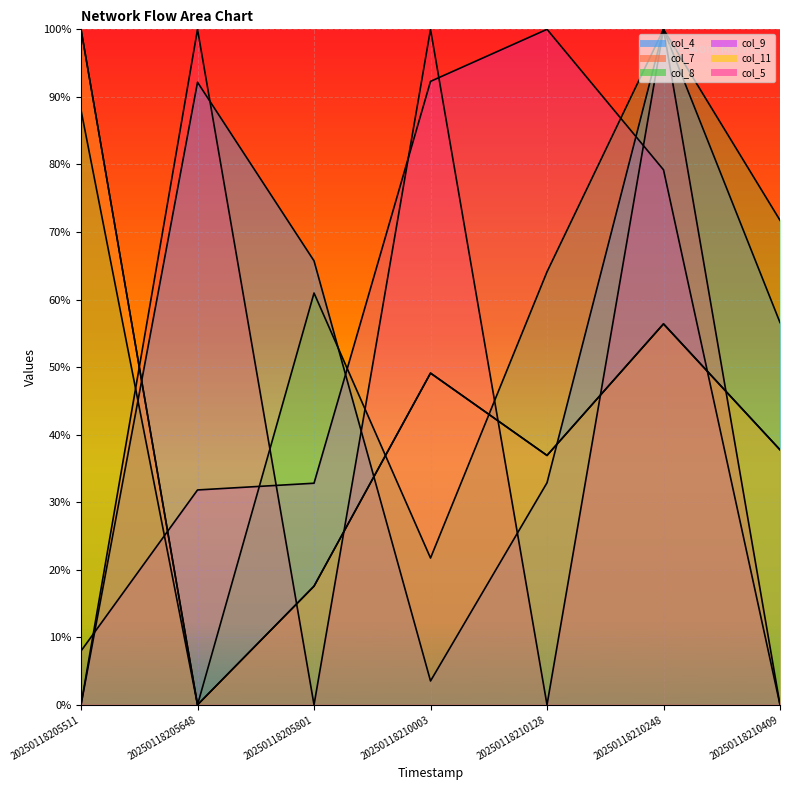

Is the value of col_4 at 20250118205511 greater than the value of col_11 at 20250118205511?

No